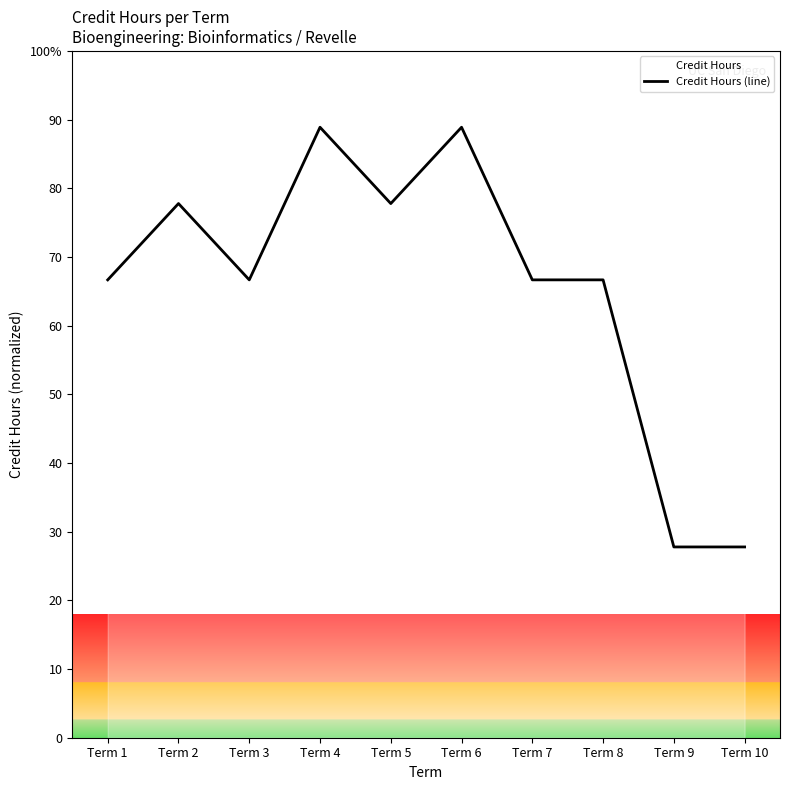

Reading left to right, extract all data points from this chart.

Term 1=66.7	Term 2=77.8	Term 3=66.7	Term 4=88.9	Term 5=77.8	Term 6=88.9	Term 7=66.7	Term 8=66.7	Term 9=27.8	Term 10=27.8